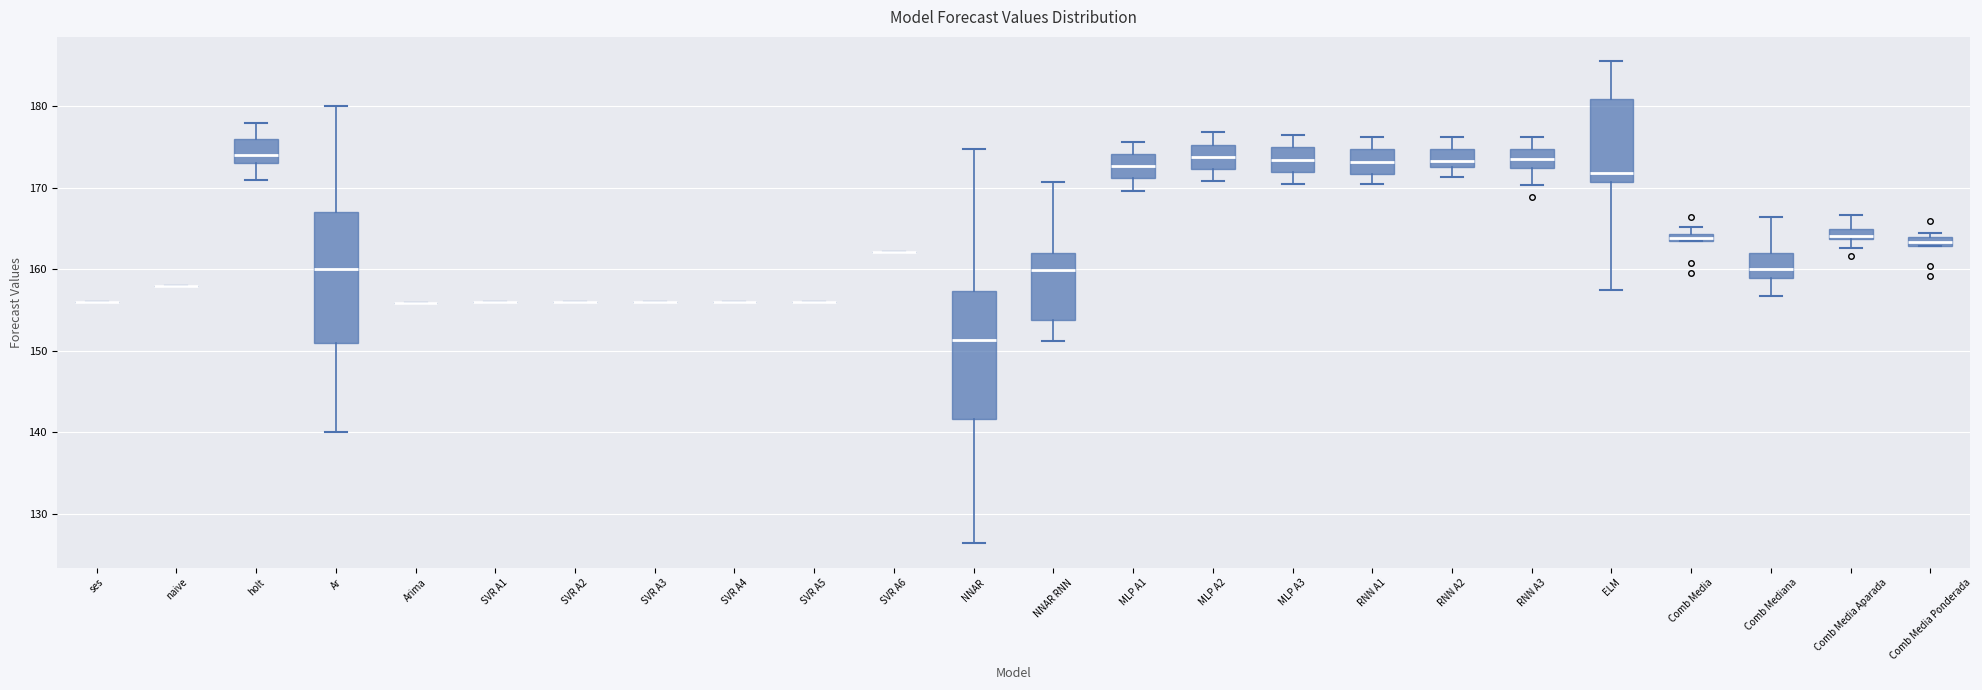

Where is the lower edge of the box for MLP A3 on the y-axis? The values are not printed on the chart, so give them approximately, as read against the axis.

172